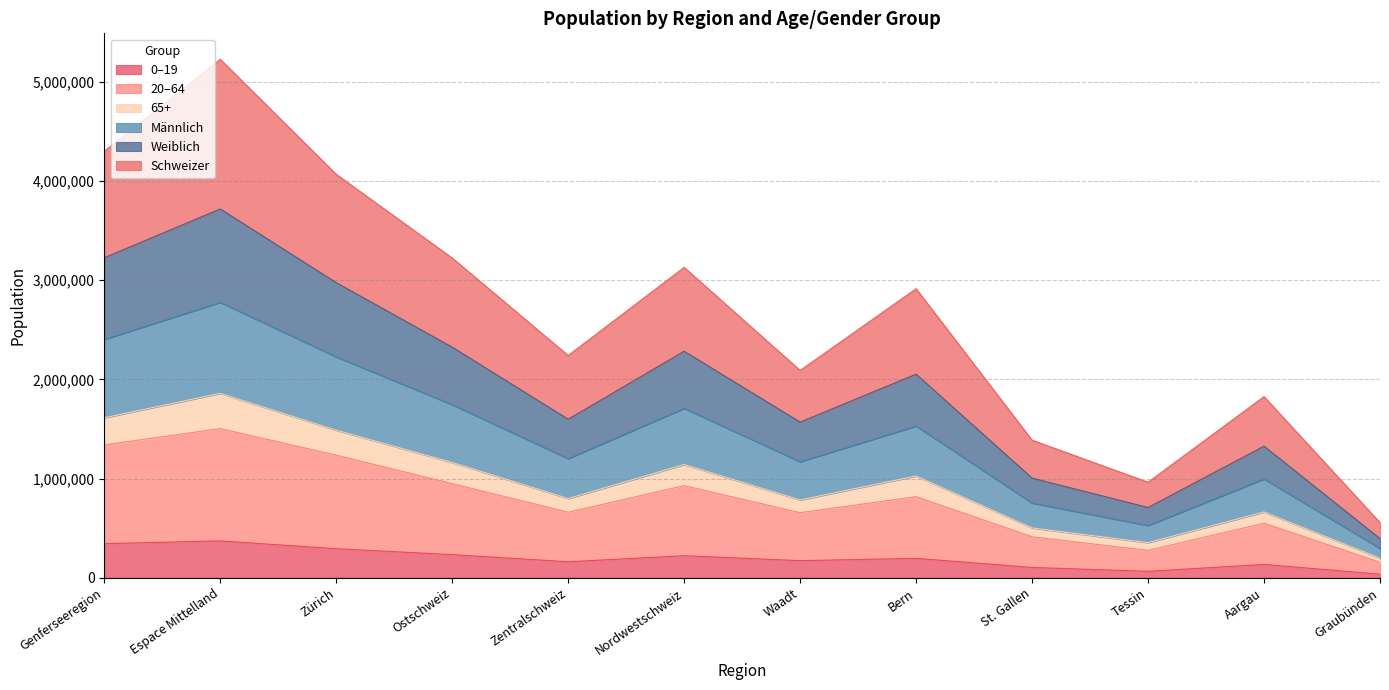

At which category is the sum across all series the highest?

Espace Mittelland